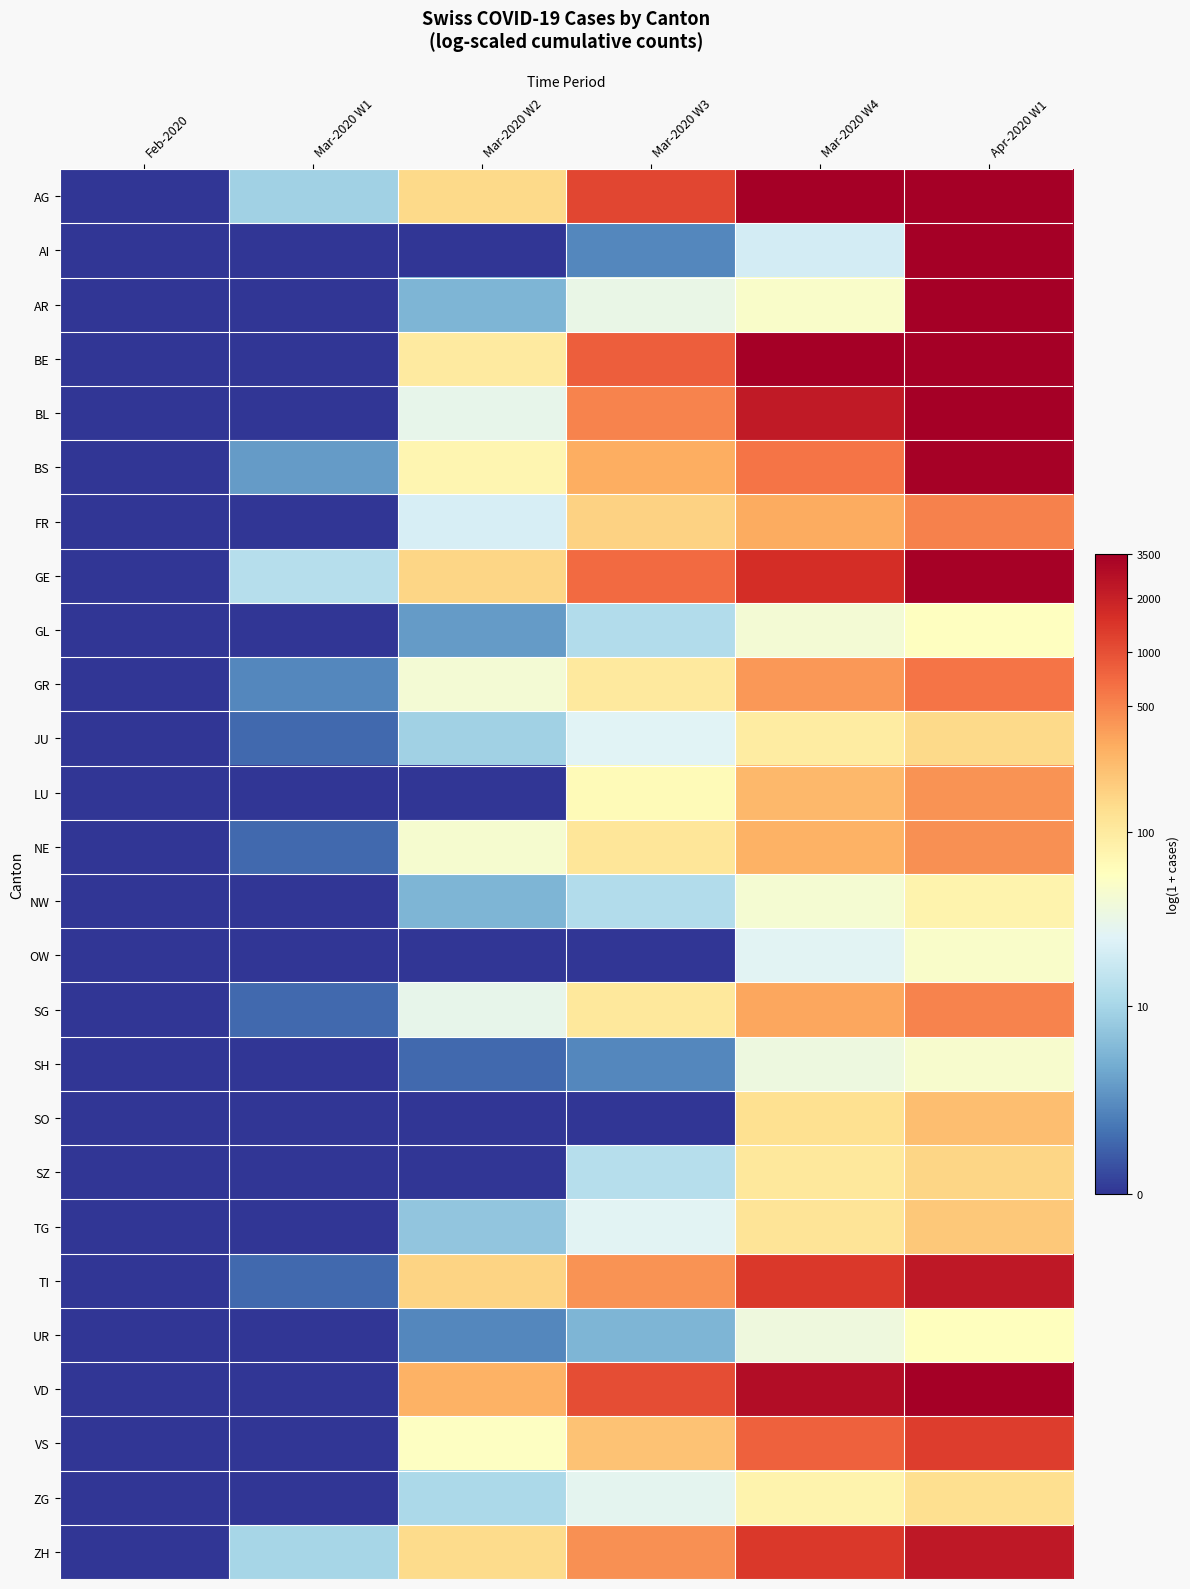

At which category is the sum across all series the highest?

Apr-2020 W1